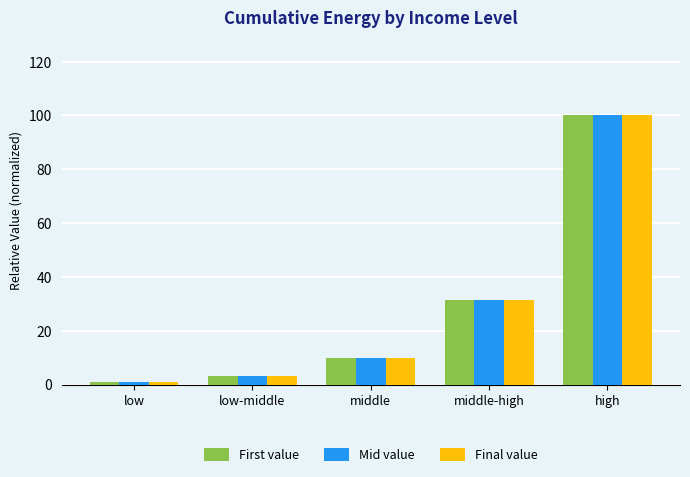

Reading left to right, list all the values displayed in this chart.

First value: 1.0	3.2	10.0	31.6	100.0
Mid value: 1.0	3.2	10.0	31.6	100.0
Final value: 1.0	3.2	10.0	31.6	100.0